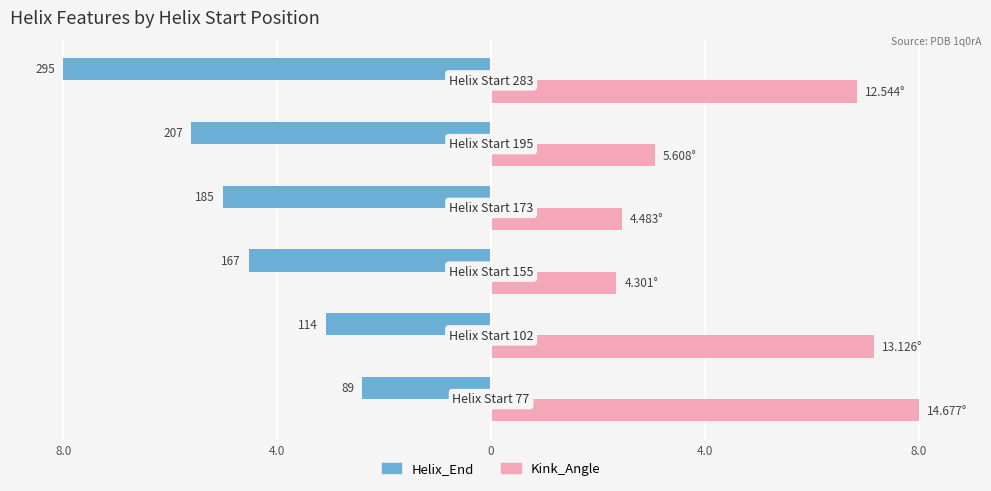

What are all the series names shown in the legend?

Helix_End, Kink_Angle